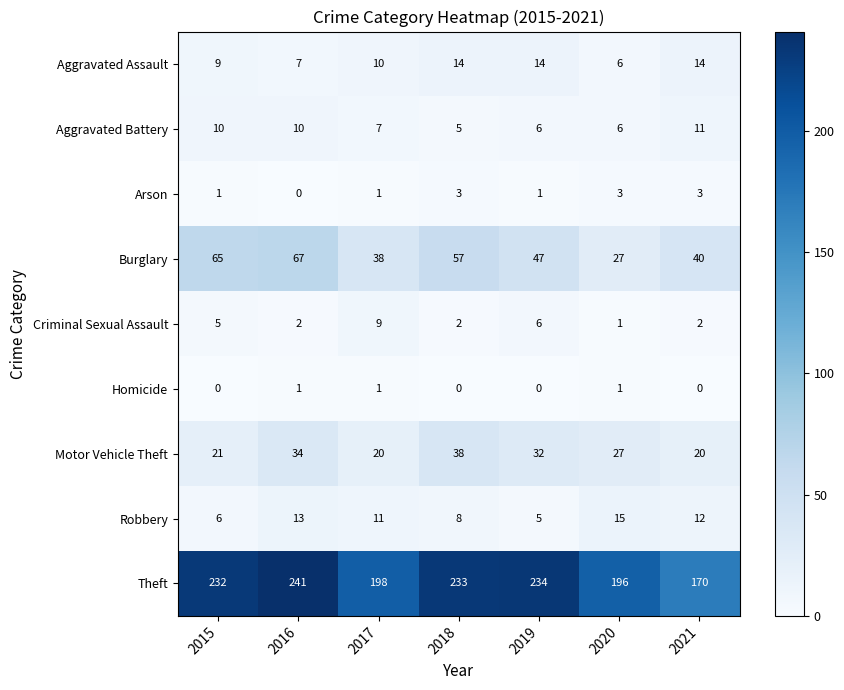

Rank the series by their maximum value, from lowest to highest.

Homicide, Arson, Criminal Sexual Assault, Aggravated Battery, Aggravated Assault, Robbery, Motor Vehicle Theft, Burglary, Theft